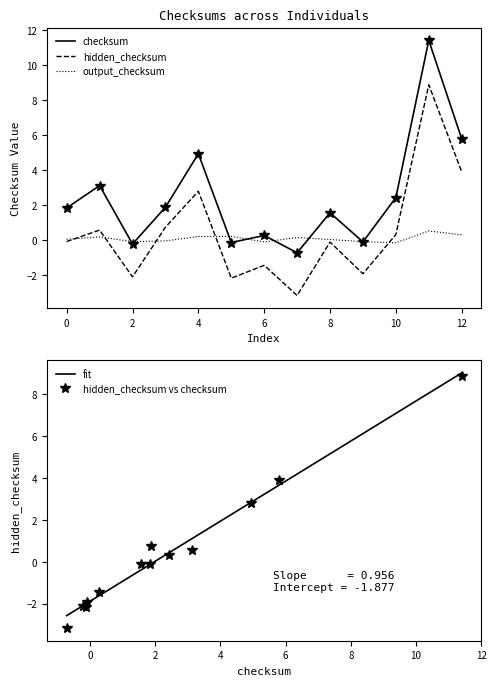

Is this an area chart (filled region under the line)?

No